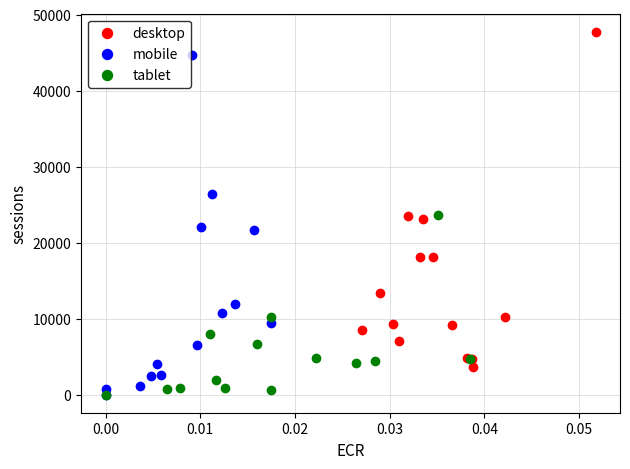

Which series has the largest Y range (max minus min)?

mobile